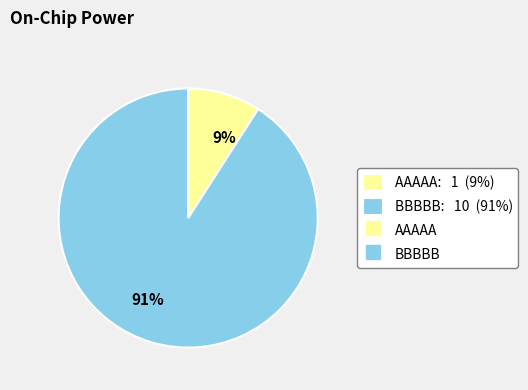

Combined, do 91% and 9% account for over 50%?

Yes